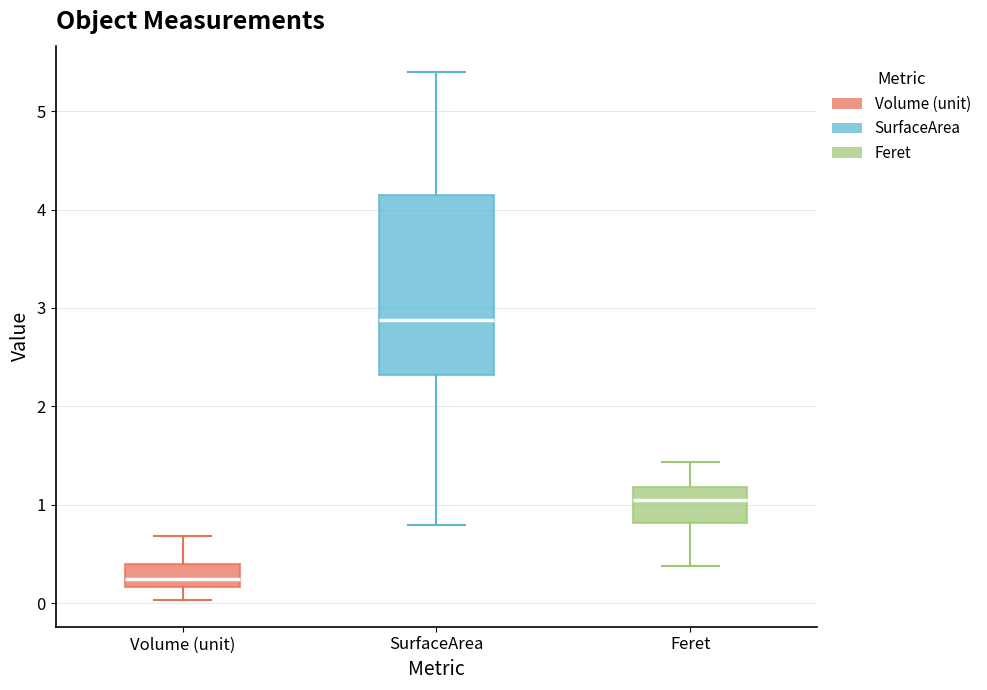

Reading left to right, read every box against the y-axis: the position of its median line, the range the box covers, and the ends of its whiskers. The values are not printed on the chart, so give them approximately, as read against the axis.

Volume (unit): median 0.2 (just above the box's lower edge), box 0.2 to 0.4, whiskers 0.0 to 0.7
SurfaceArea: median 2.9, box 2.3 to 4.1, whiskers 0.8 to 5.4
Feret: median 1.0, box 0.8 to 1.2, whiskers 0.4 to 1.4